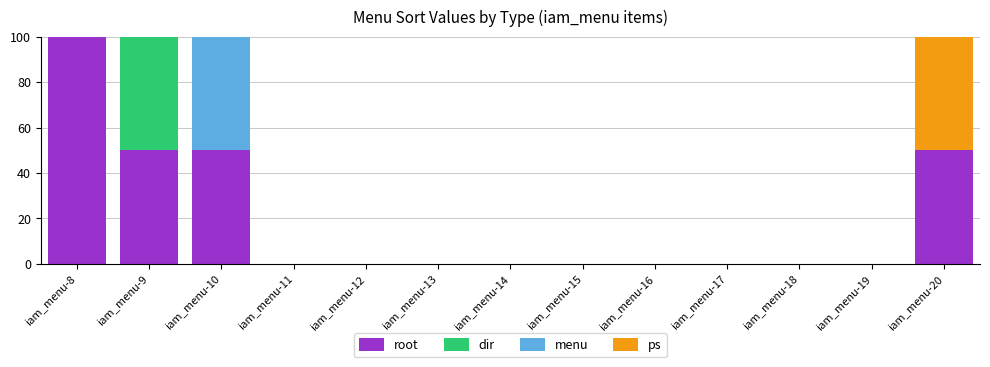

What is the maximum value for root?

100